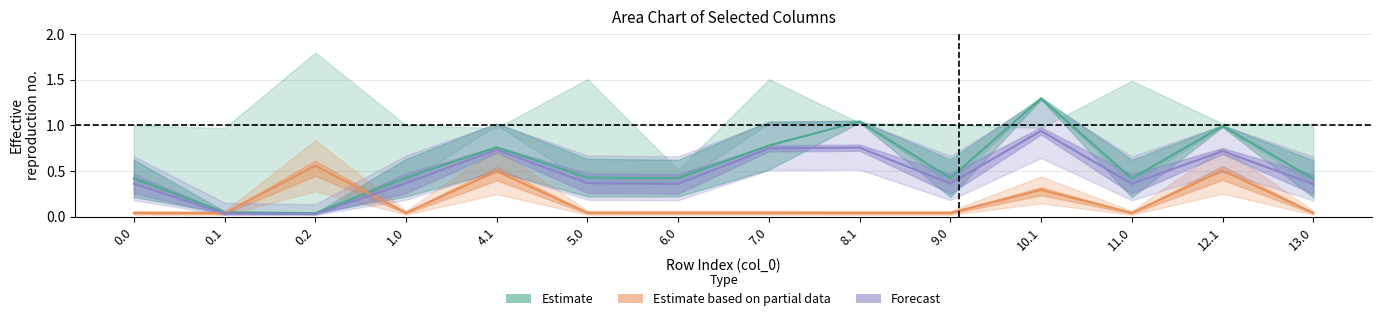

Is it true that Forecast (mid) equals 1.0 at 7.0?

False